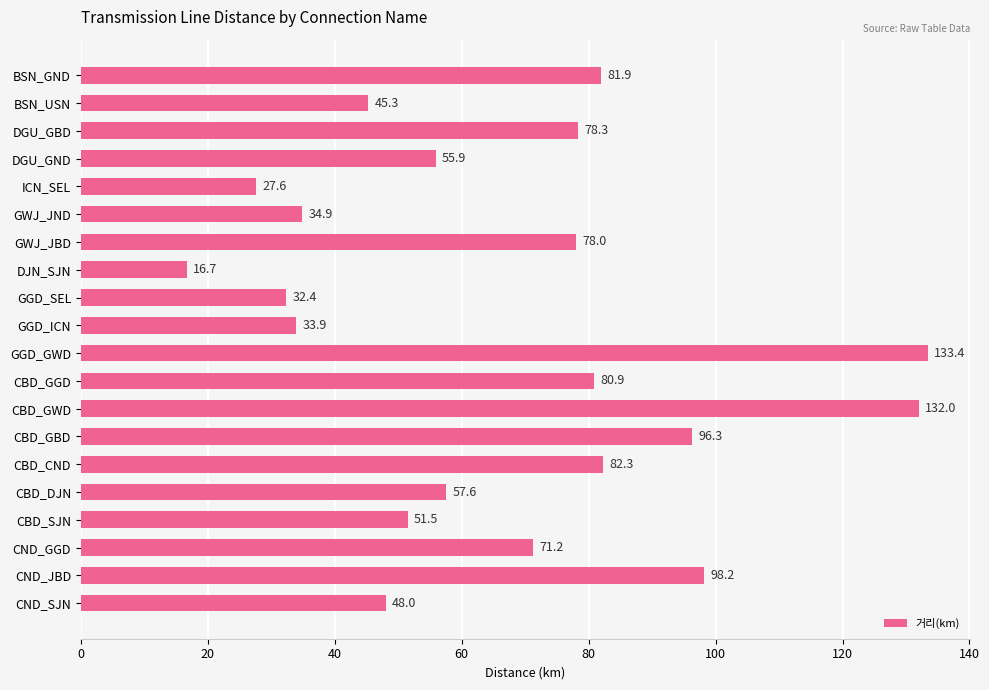

True or false: the data shows 23.2 at BSN_USN.

False